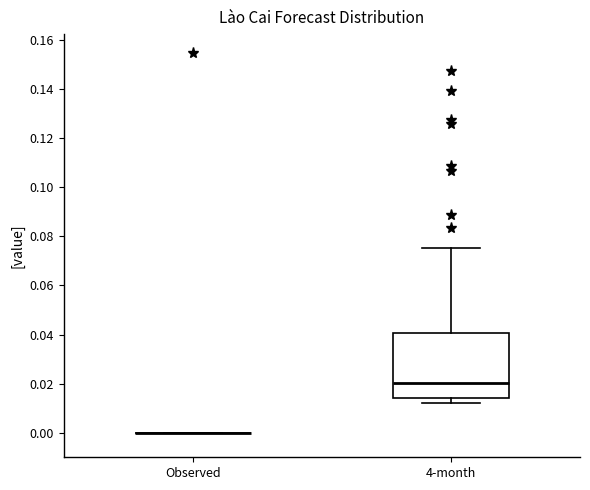

Reading left to right, transcribe this box plot: for each box, give where its median line is, the range the box spans, and where its two whiskers end, as read against the y-axis. The values are not printed on the chart, so give them approximately, as read against the axis.

Observed: box collapsed to a line at 0.000, whiskers 0.000 to 0.000
4-month: median 0.020, box 0.014 to 0.040, whiskers 0.012 to 0.076